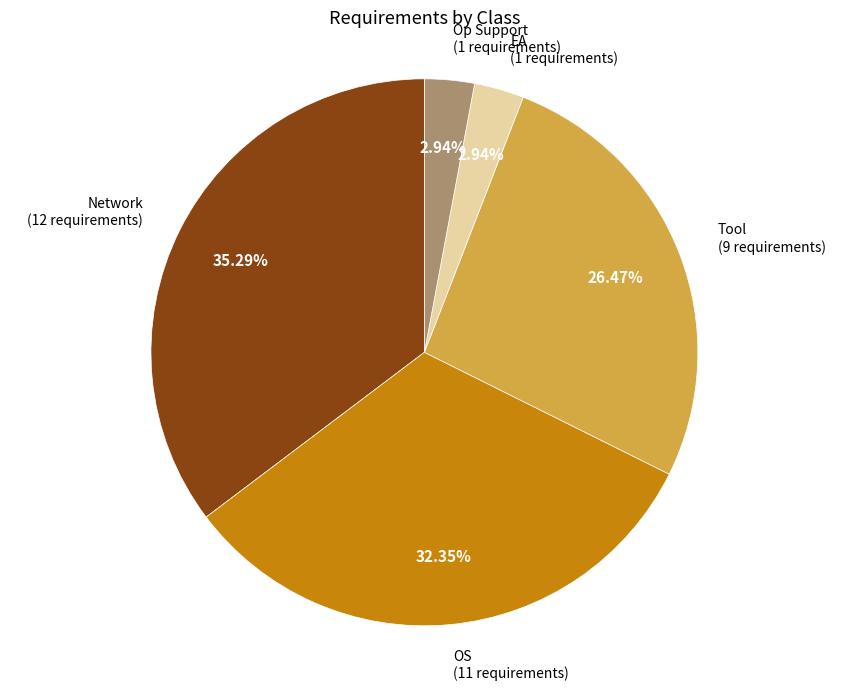

Is there a majority slice in this chart?

No